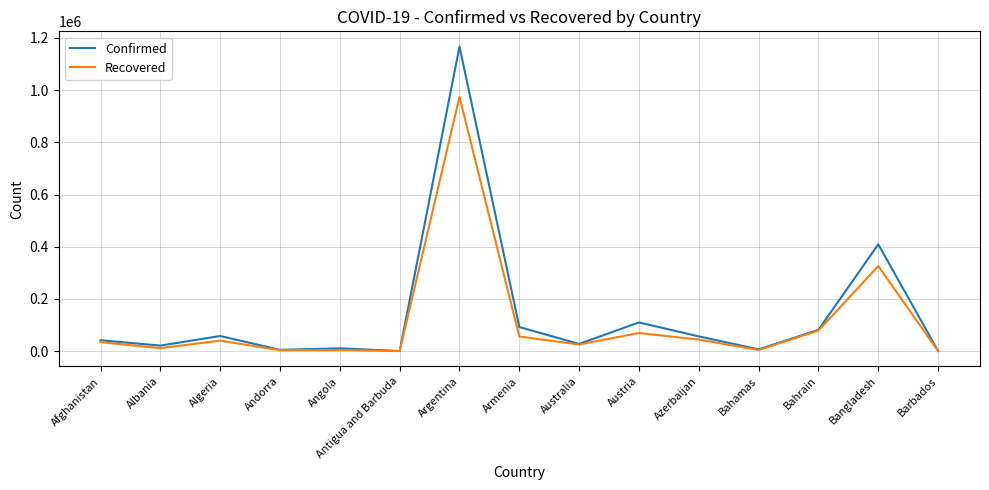

At which label does Recovered reach its peak?

Argentina